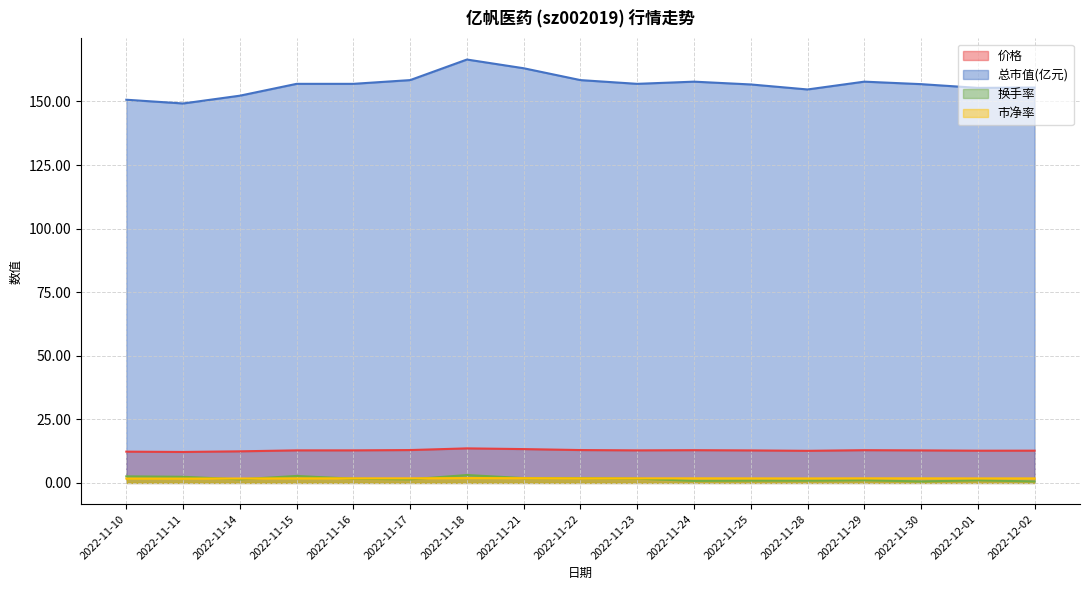

At which label does 总市值(亿元) reach its minimum?

2022-11-11